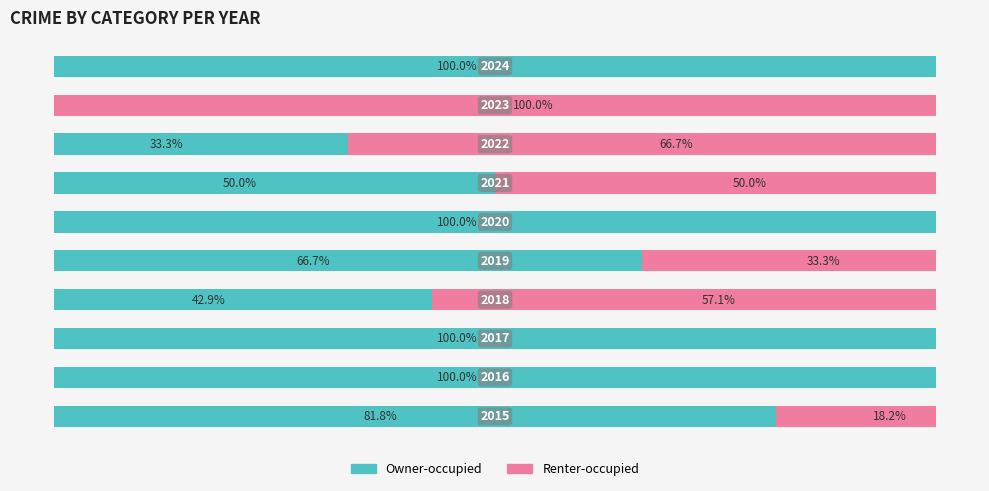

Reading left to right, list all the values displayed in this chart.

Owner-occupied: 81.8	100.0	100.0	42.9	66.7	100.0	50.0	33.3	0.0	100.0
Renter-occupied: 18.2	0.0	0.0	57.1	33.3	0.0	50.0	66.7	100.0	0.0